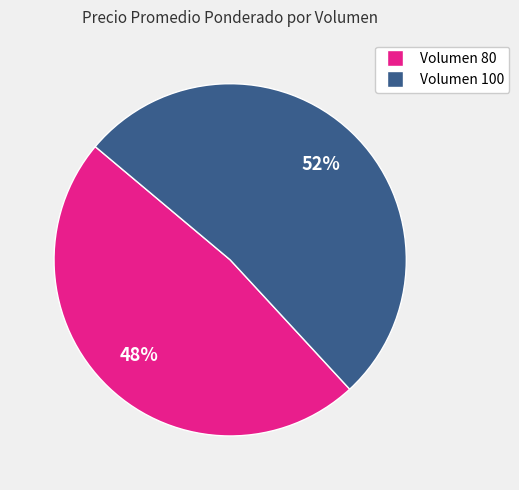

What is the largest slice in the pie chart?

Volumen 100